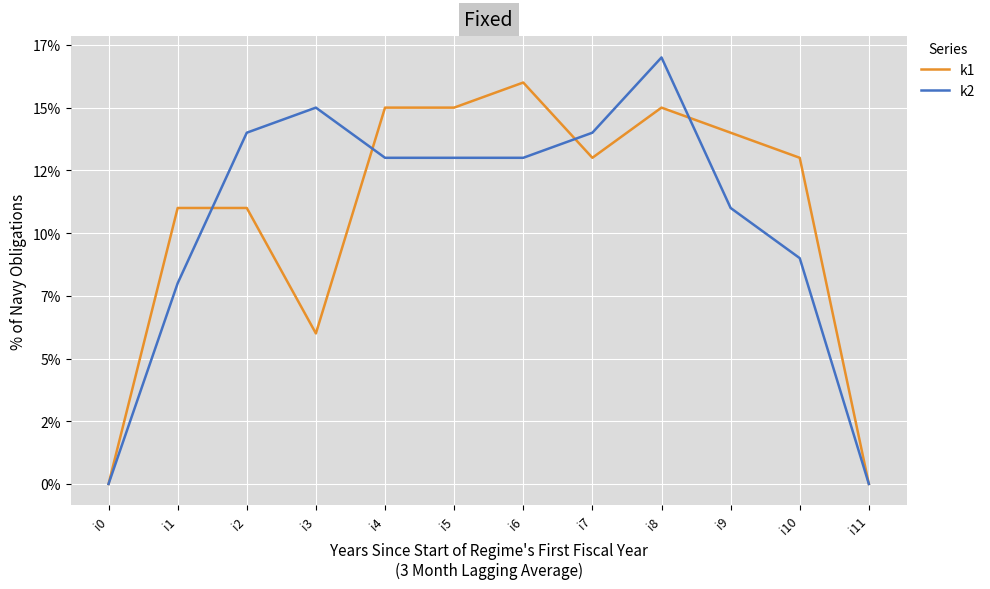

What is the difference between the highest and lowest values at i8?

2